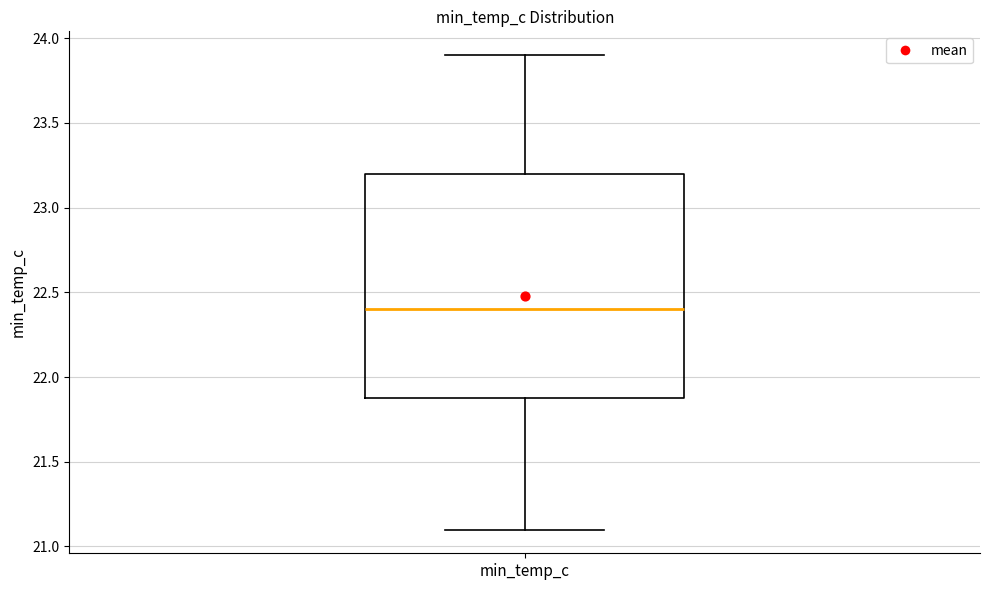

Read this box plot against the y-axis: the position of the median line, the range covered by the box, and the ends of both whiskers. The values are not printed on the chart, so give them approximately, as read against the axis.

median 22.4, box 21.9 to 23.2, whiskers 21.1 to 23.9